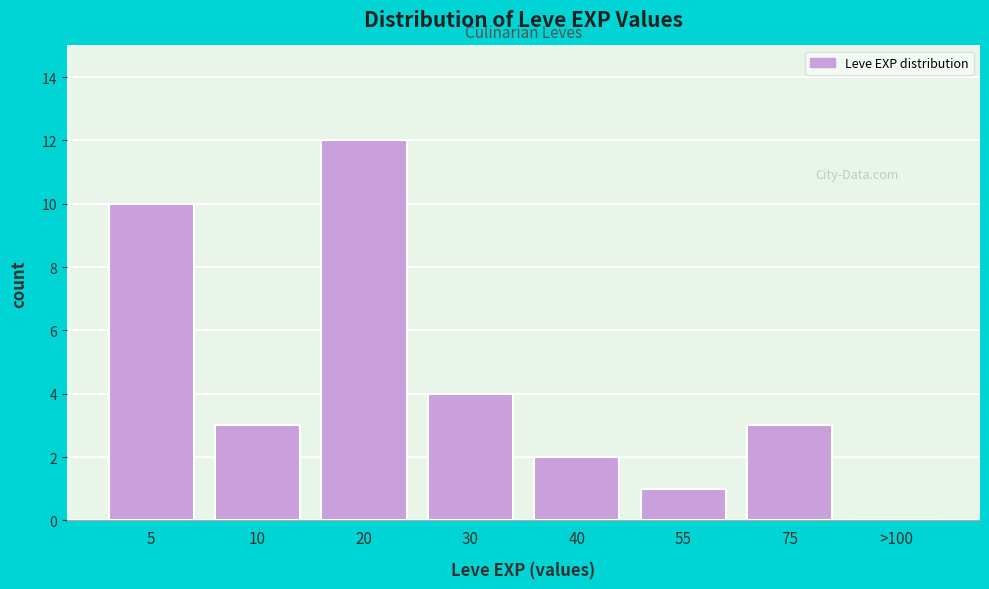

Reading left to right, transcribe all the data shown in this chart.

5=10	10=3	20=12	30=4	40=2	55=1	75=3	>100=0